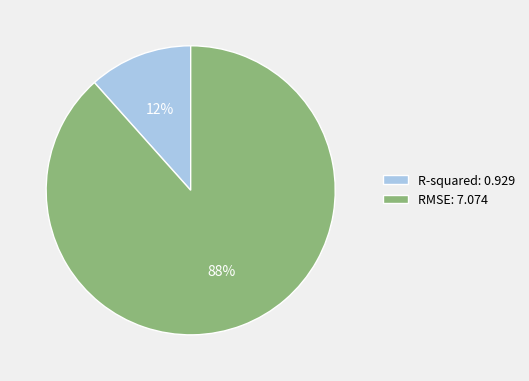

What is the ratio of the value at R-squared to the value at RMSE?

0.1